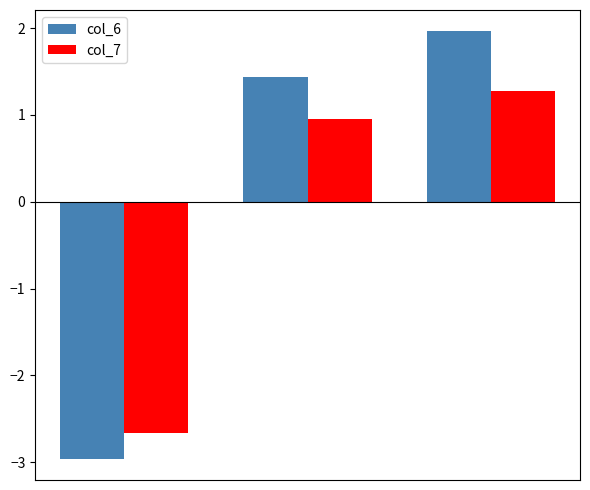

At how many categories does at least one series exceed 0?

2